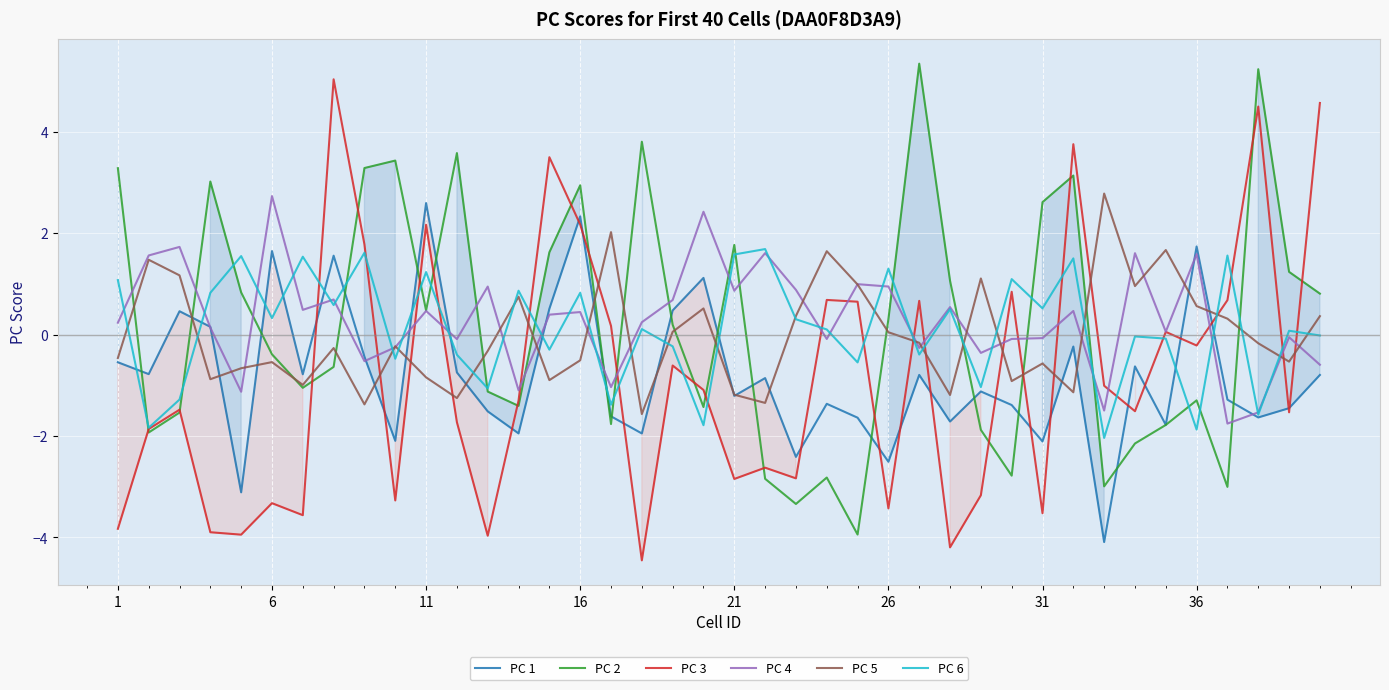

What is the minimum value shown in the chart?

-4.5